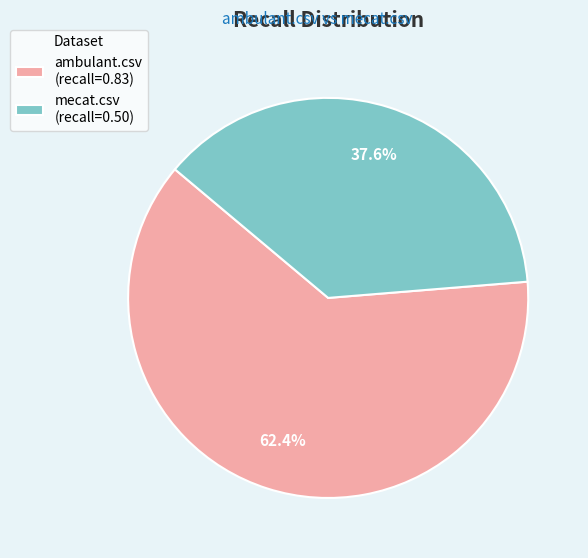

Does mecat.csv represent more than half of the total?

No